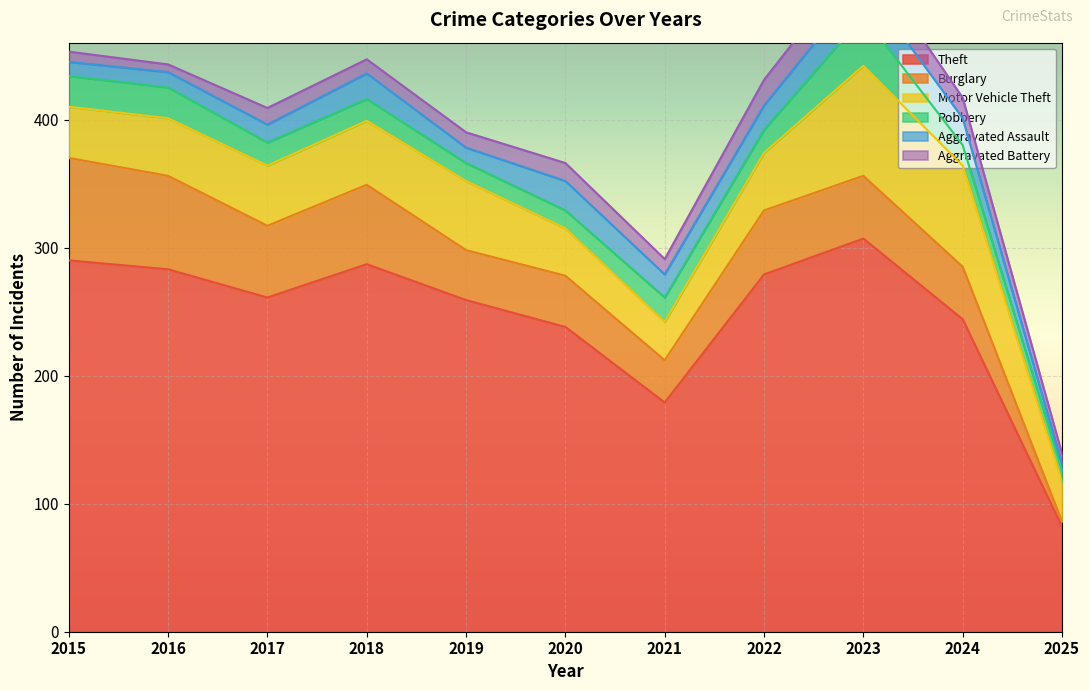

Rank the categories by Aggravated Battery value from lowest to highest.

2016, 2015, 2025, 2018, 2019, 2021, 2017, 2020, 2024, 2022, 2023